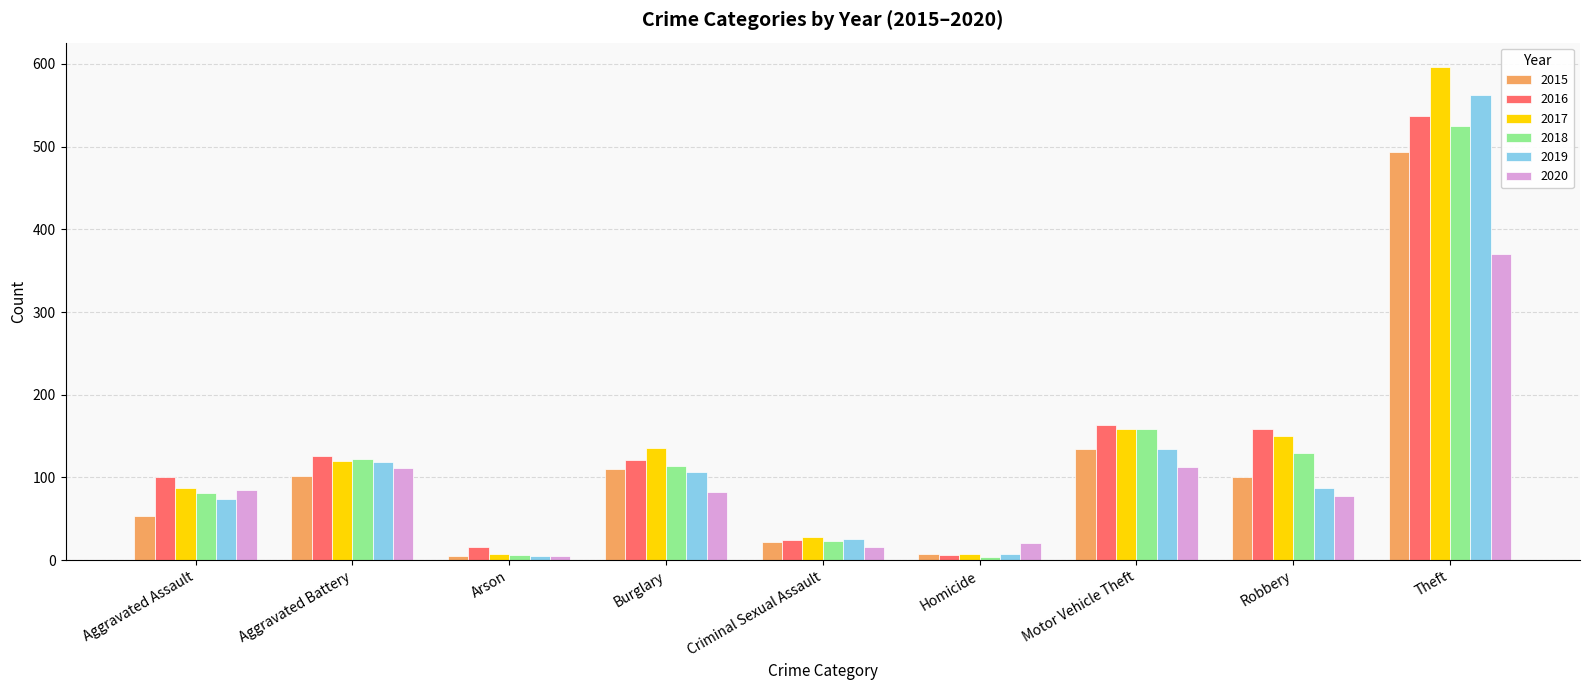

What is the greatest value displayed?

596